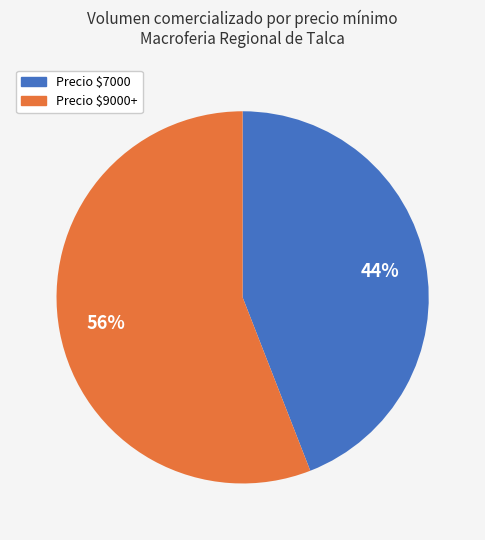

Count the number of slices in the pie.

2